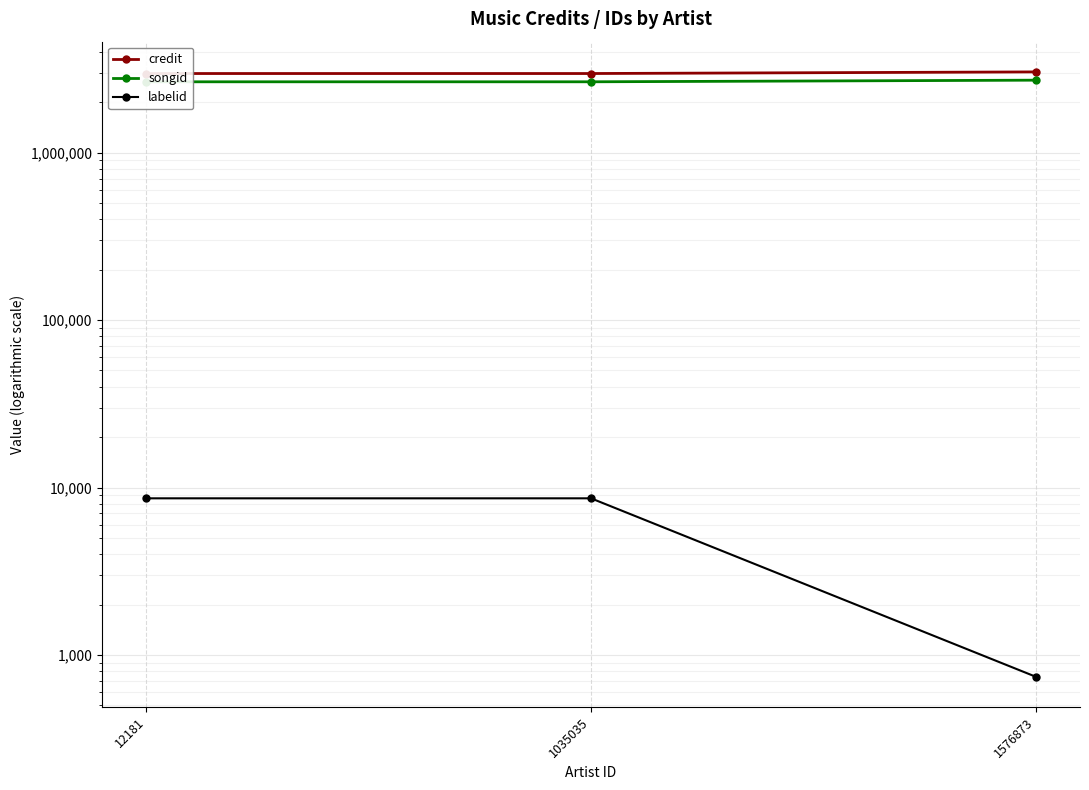

Is the value of labelid at 1035035 greater than the value of credit at 12181?

No